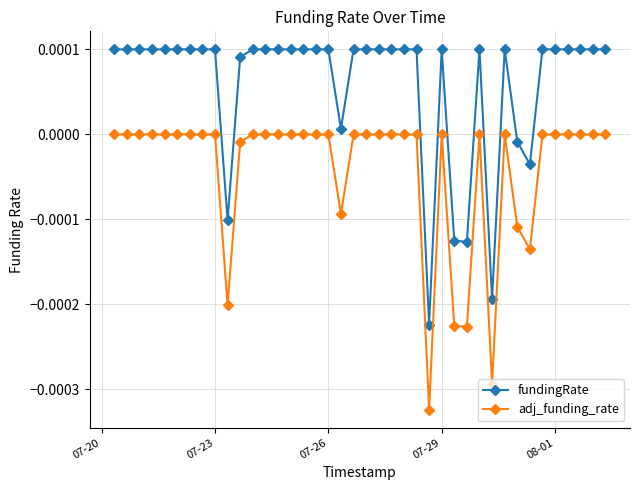

Rank the series by their maximum value, from lowest to highest.

adj_funding_rate, fundingRate